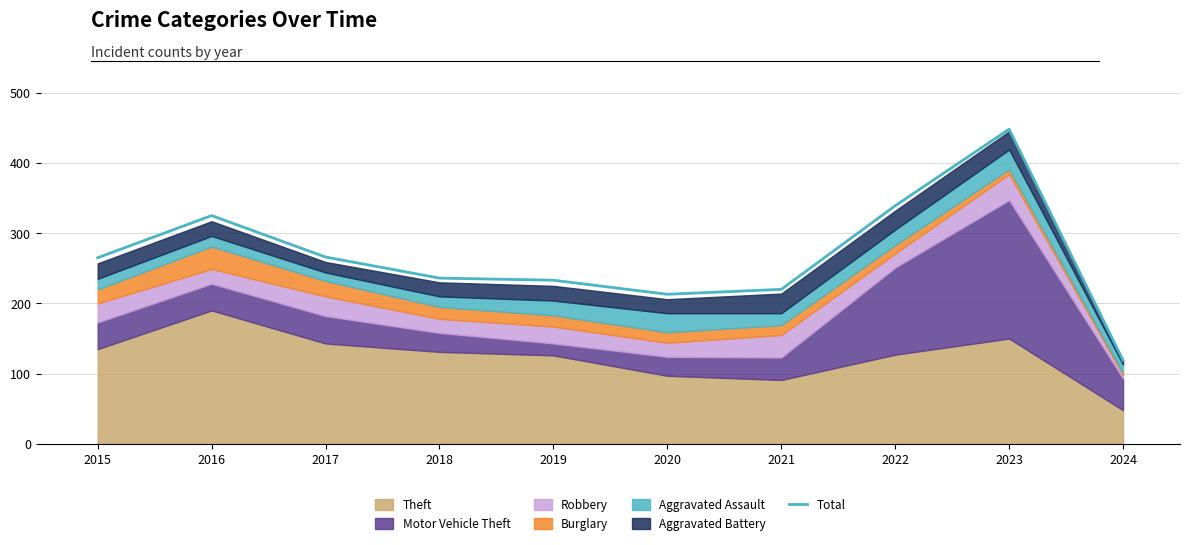

How many lines are shown in the chart?

1